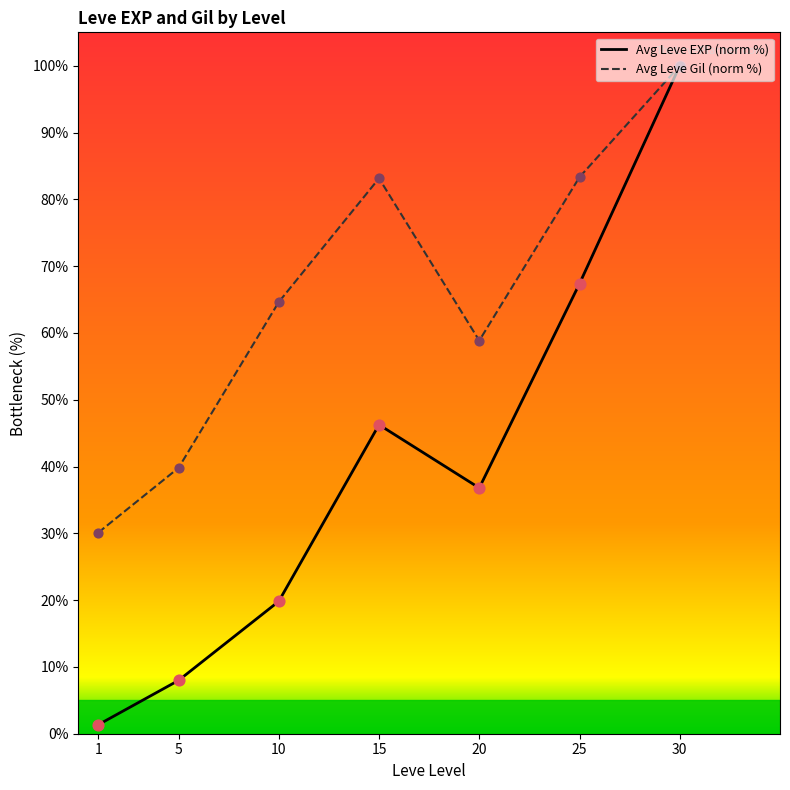

Which series contains the highest Y value?

Avg Leve EXP (norm %)